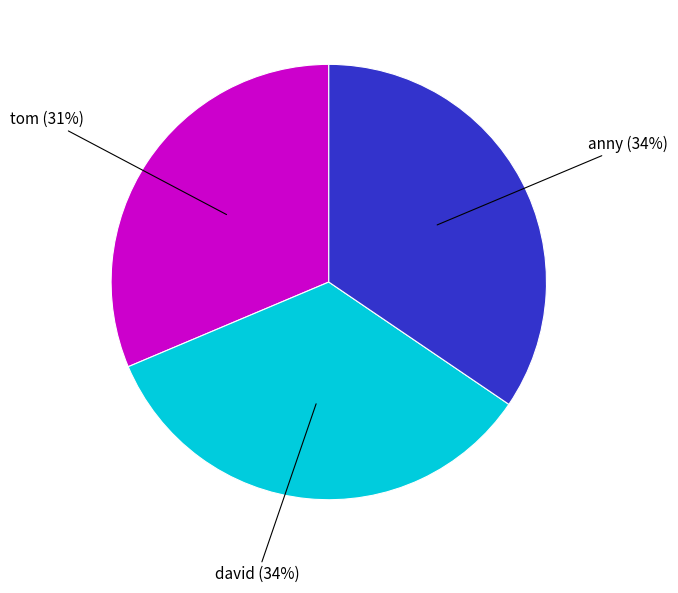

Is there any slice that represents more than half of the pie?

No